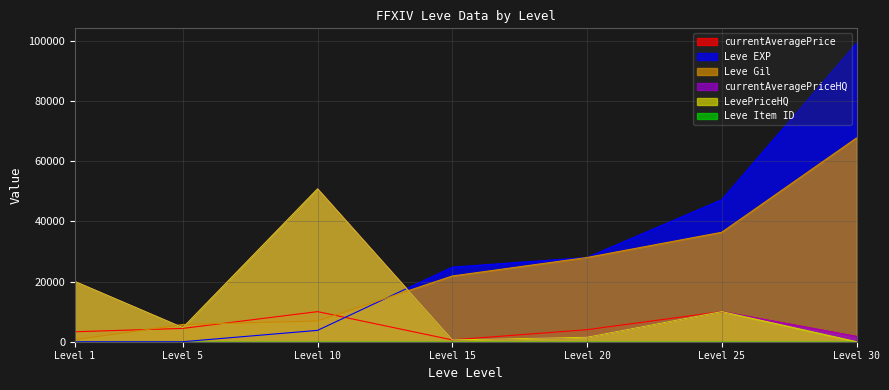

Is it true that Leve Gil equals 21850.0 at Level 15?

True